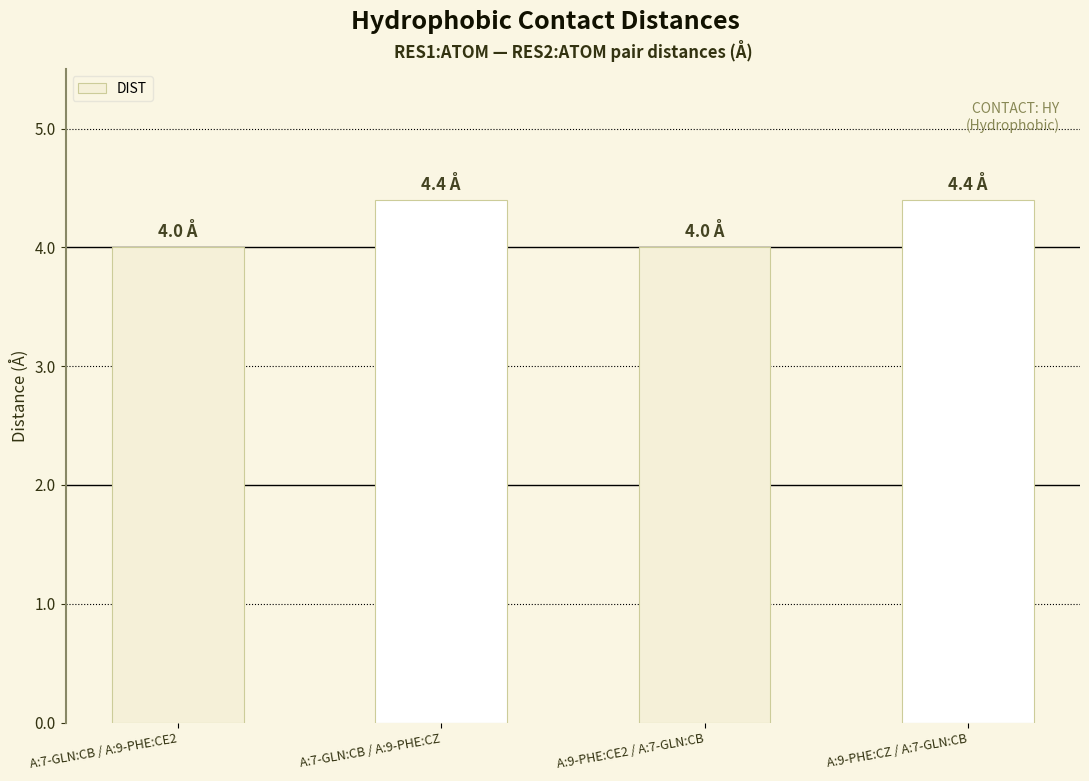

What is the average value?

4.2